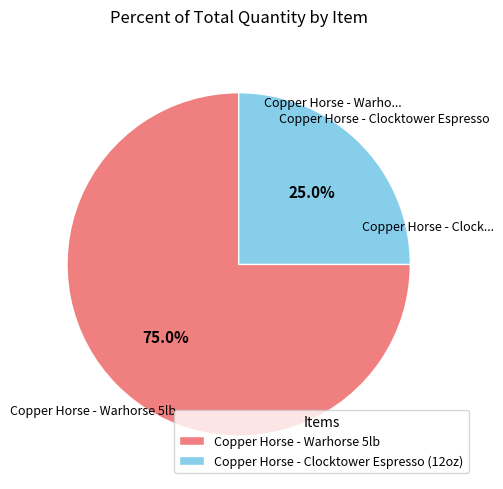

To the nearest percent, what is the average slice percentage?

50%